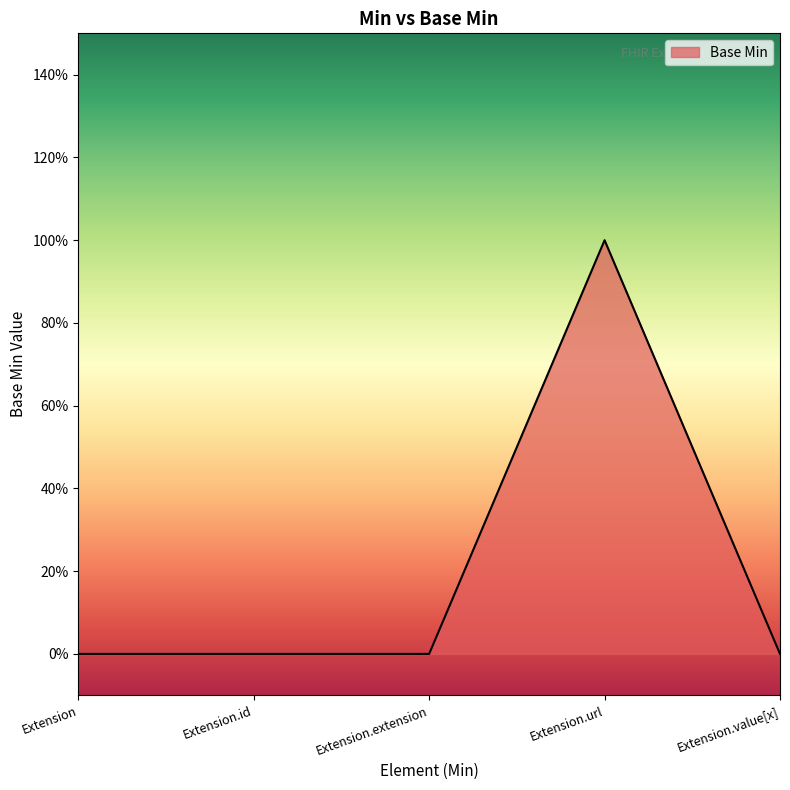

Rank the categories by value from lowest to highest.

Extension, Extension.id, Extension.extension, Extension.value[x], Extension.url